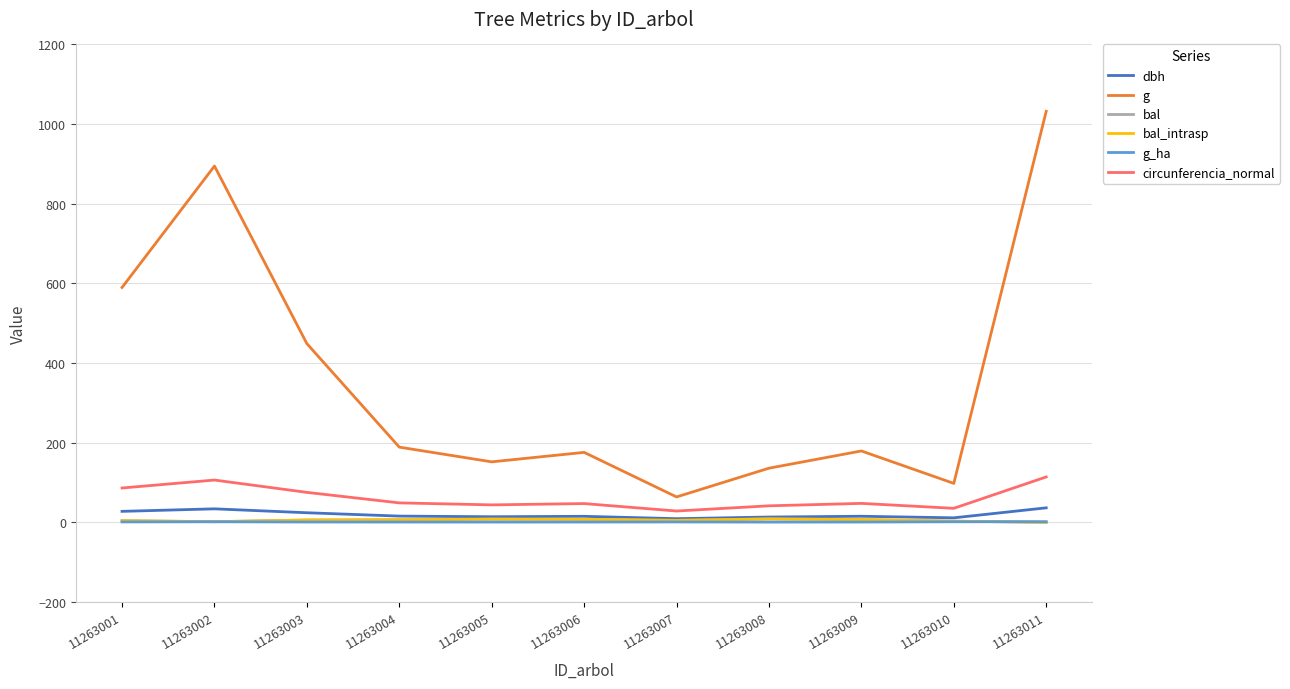

In bal_intrasp, how many points are higher than both neighbors (excluding endpoints)?

2